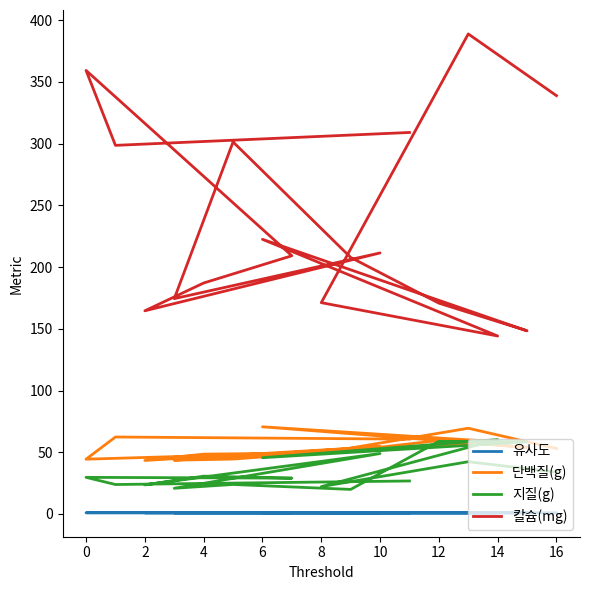

How many interior local valleys does the 단백질(g) series have?

5